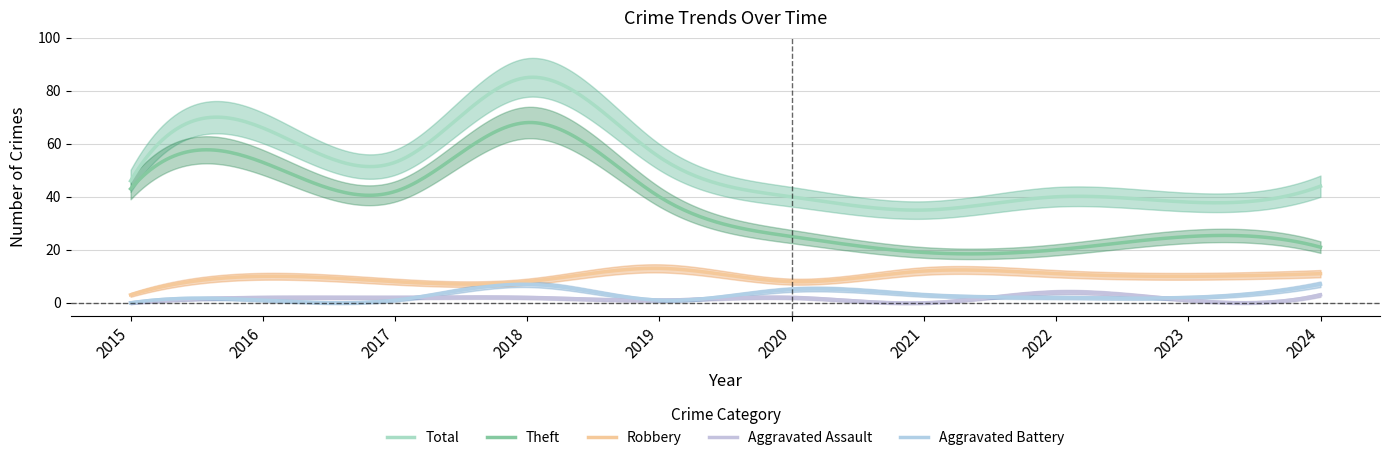

The value of Theft at 2020 is 10. True or false?

False